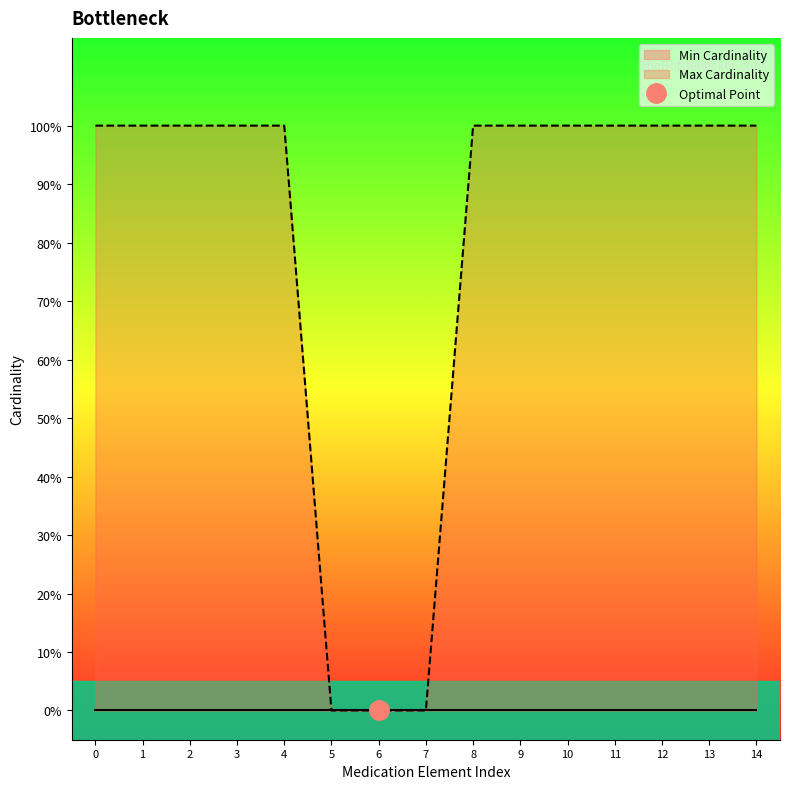

Reading left to right, extract all data points from this chart.

0=1	1=1	2=1	3=1	4=1	5=0	6=0	7=0	8=1	9=1	10=1	11=1	12=1	13=1	14=1